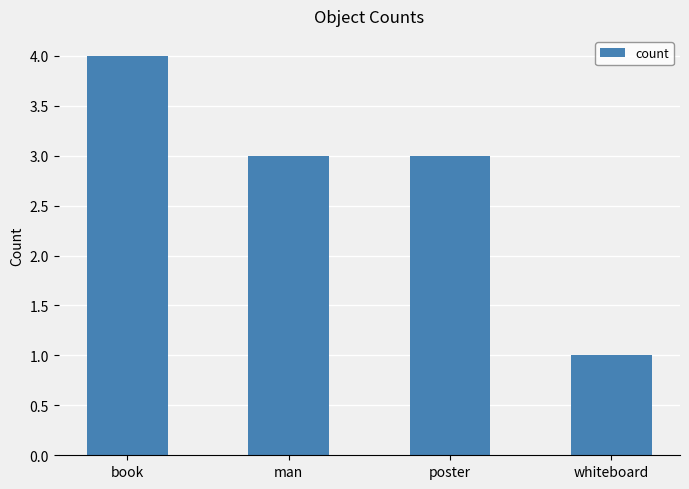

Which category has the highest value across all series?

book